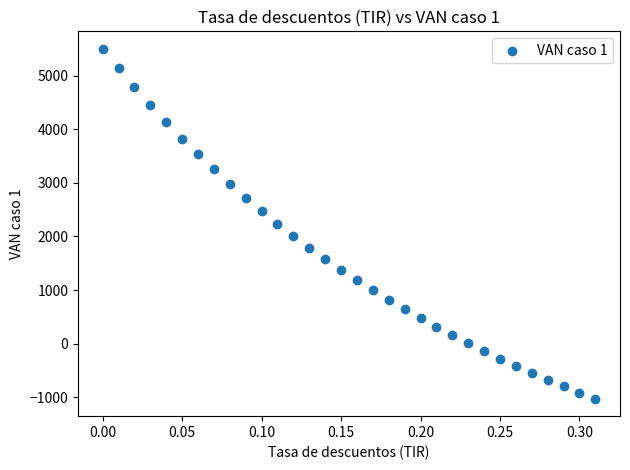

What is the range of X values (max minus min)?

0.3